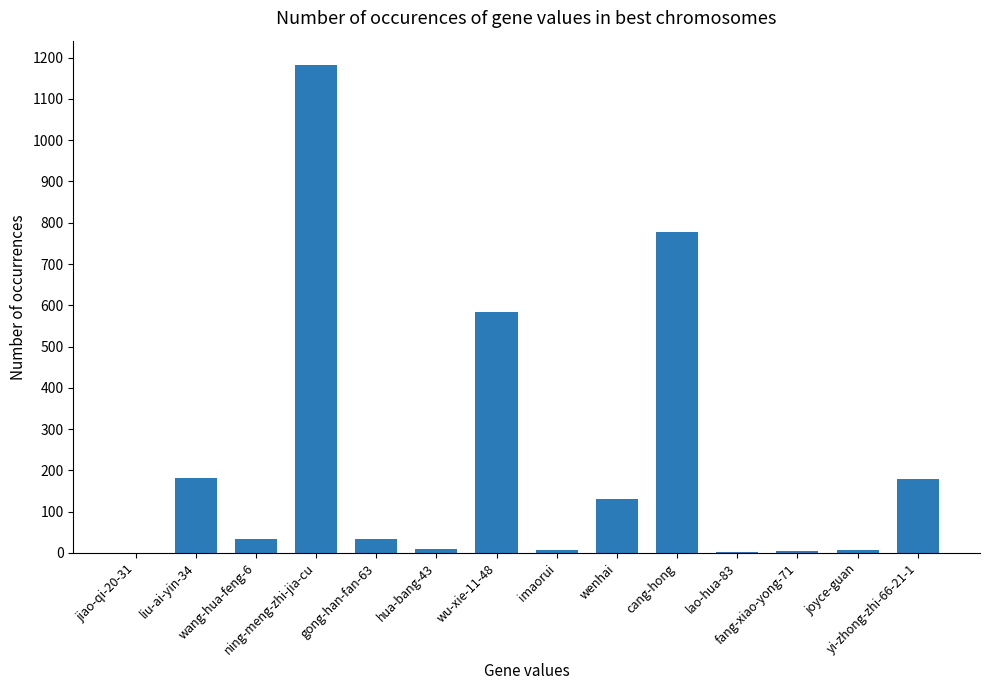

What is the average value?

224